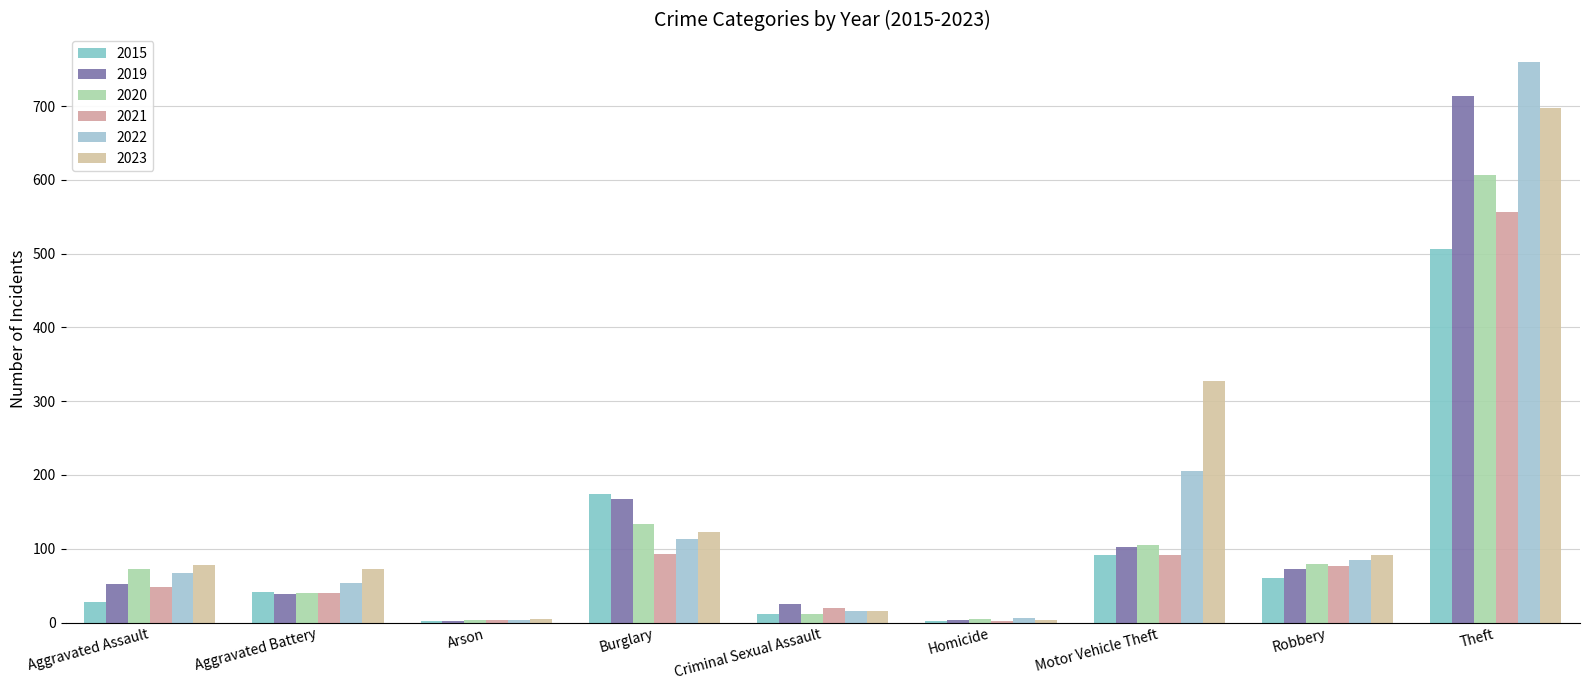

Is the value of 2022 at Aggravated Assault greater than the value of 2015 at Arson?

Yes